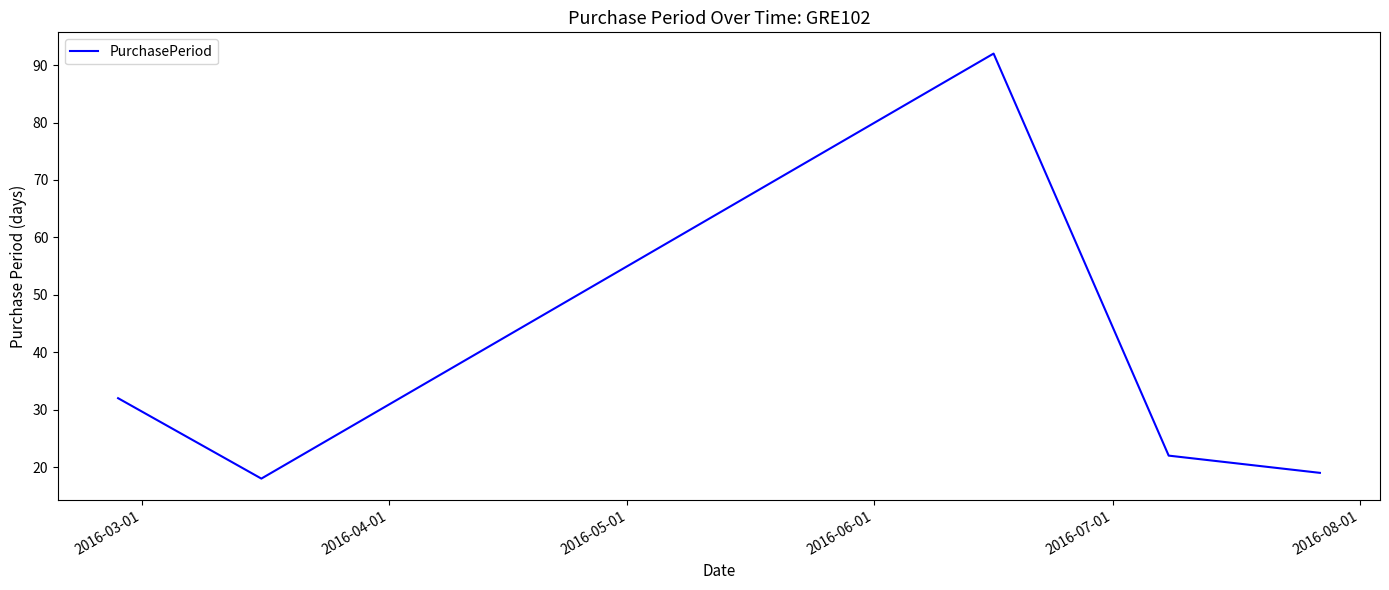

What is the difference between the maximum and second lowest values?

73